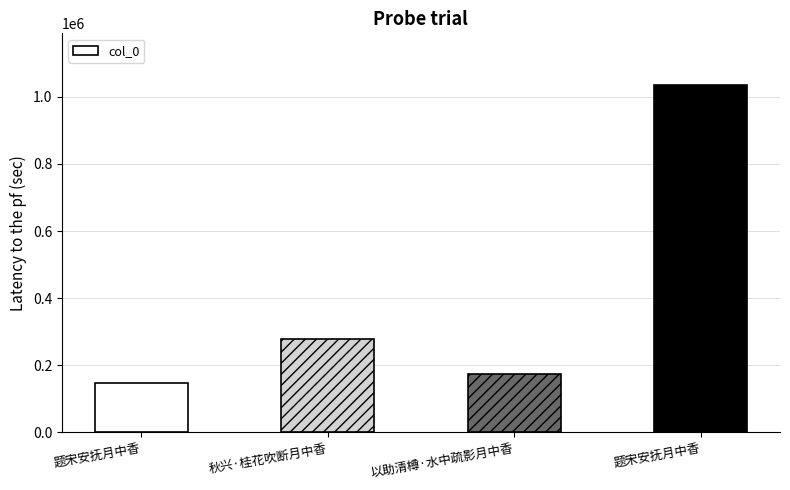

Which has a higher value, 题宋安抚月中香 or 以助清樽·水中疏影月中香?

题宋安抚月中香